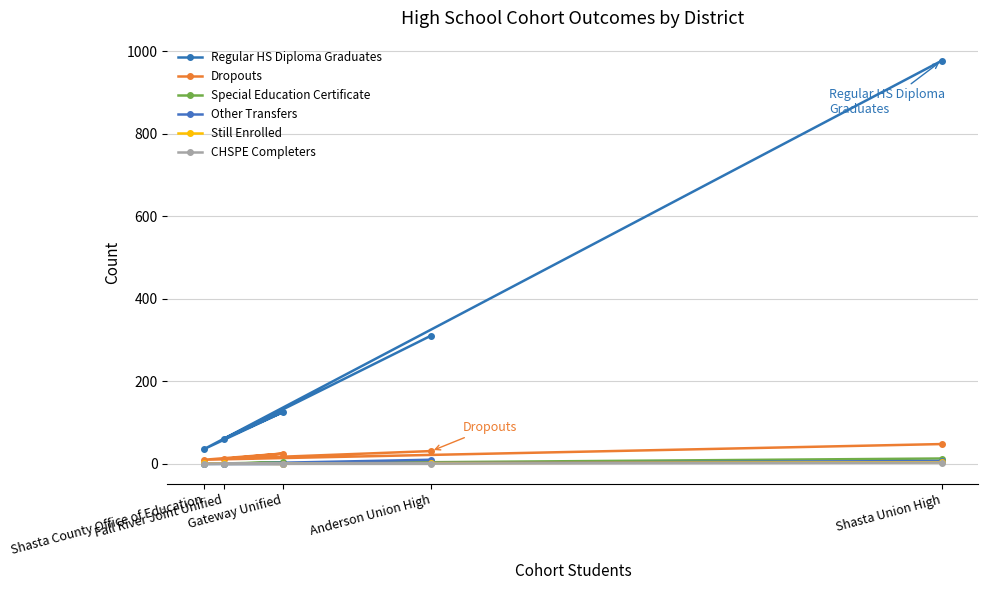

At how many categories does at least one series exceed 799?

1